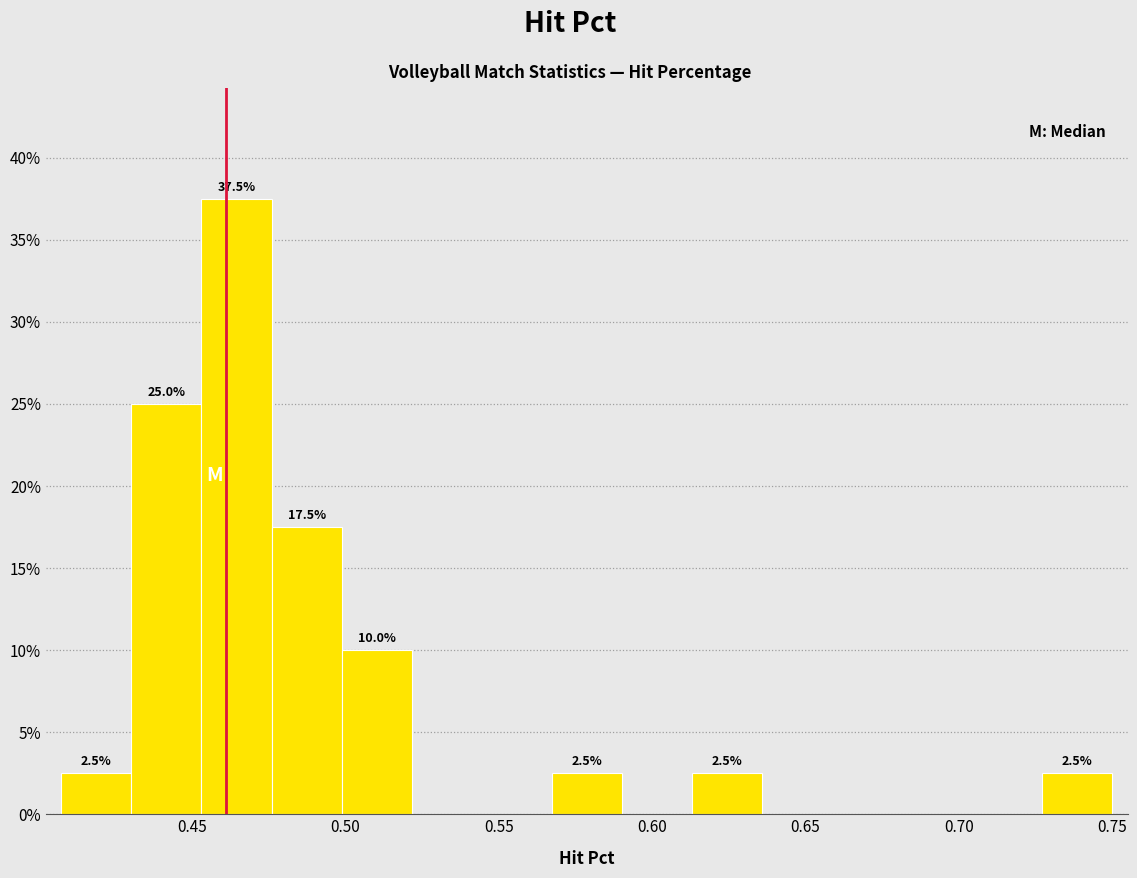

Which range on the x-axis has the tallest bar?

0.455 to 0.475